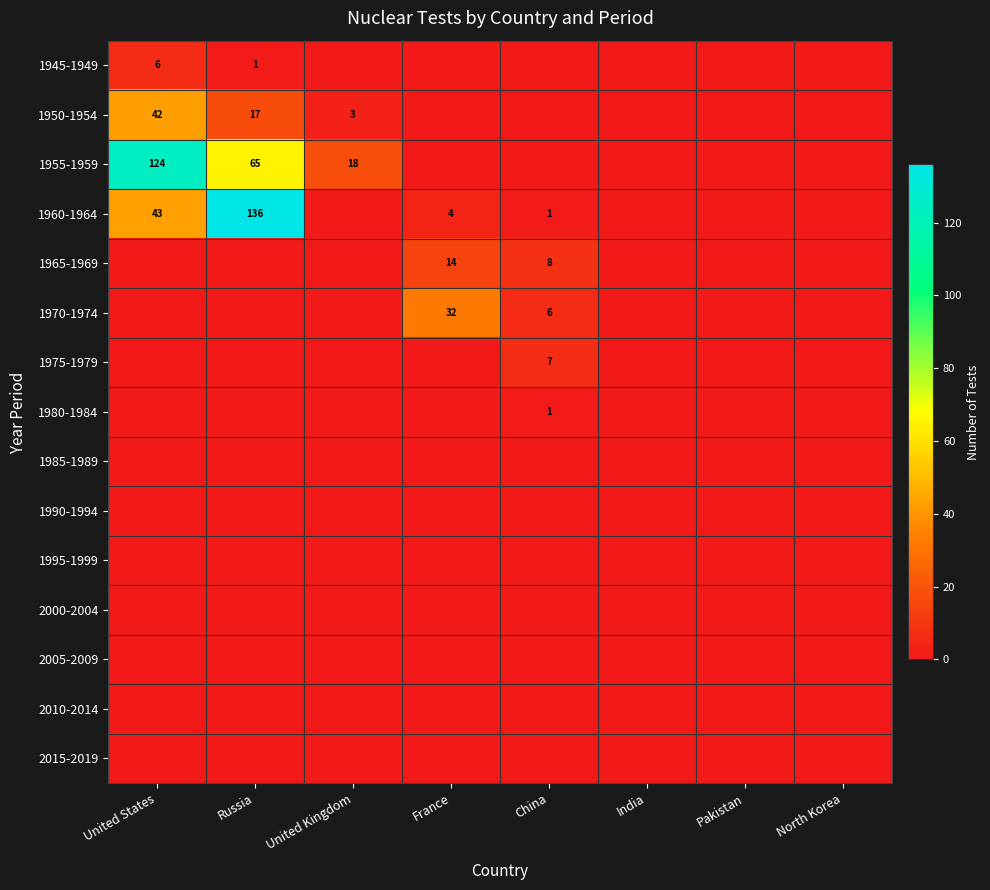

What is the difference between the highest and lowest values at China?

8